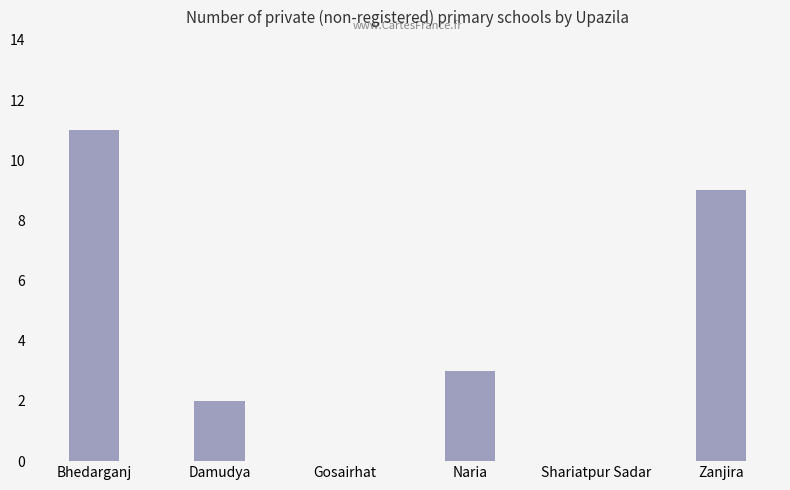

At which category does the chart reach its peak across all series?

Bhedarganj